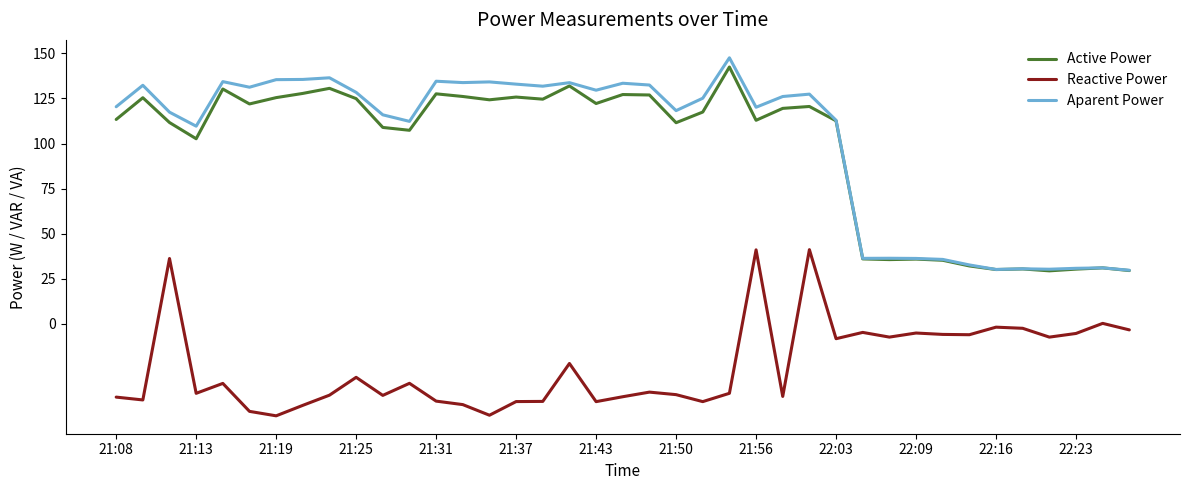

True or false: Aparent Power and Reactive Power intersect in this chart.

False